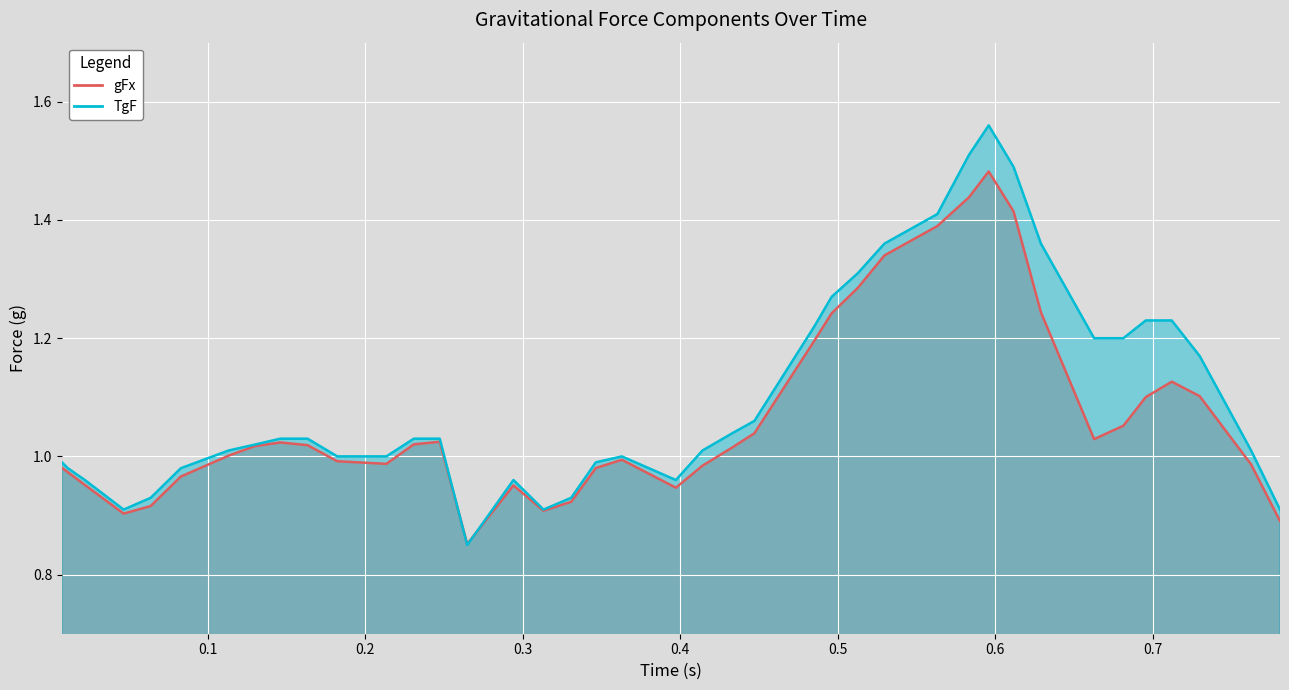

True or false: TgF has a value of 1.0 at 0.346495.

True